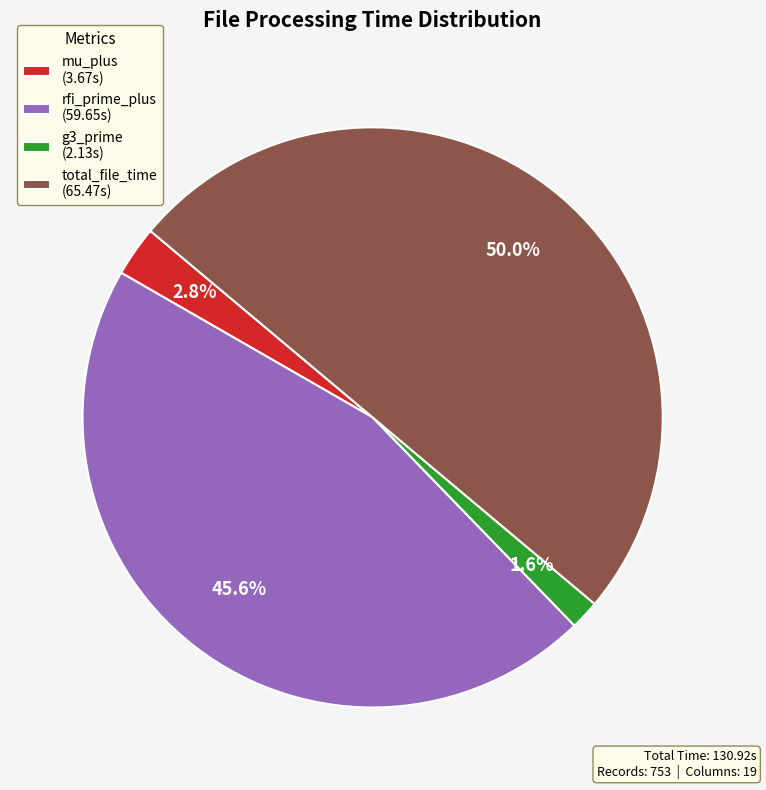

To the nearest percent, what percentage of the pie is g3_prime?

2%